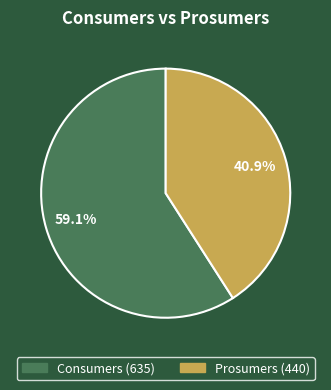

Which slice is the smallest?

Prosumers